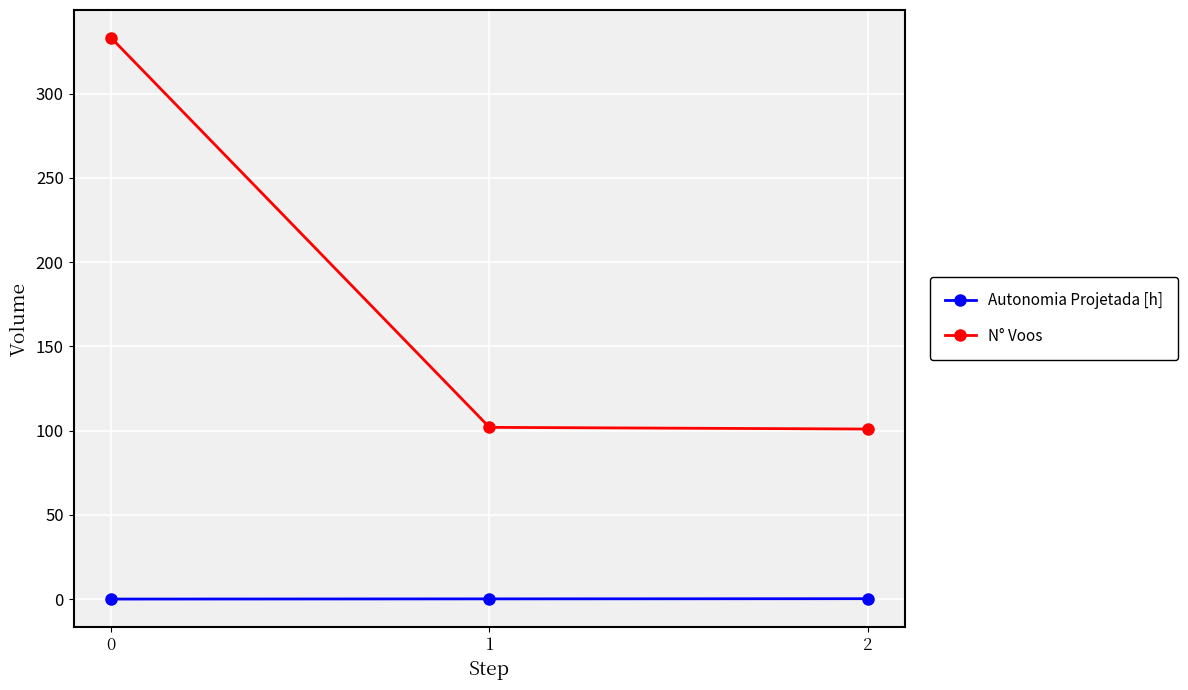

Is it true that N° Voos equals 35.2 at 2?

False